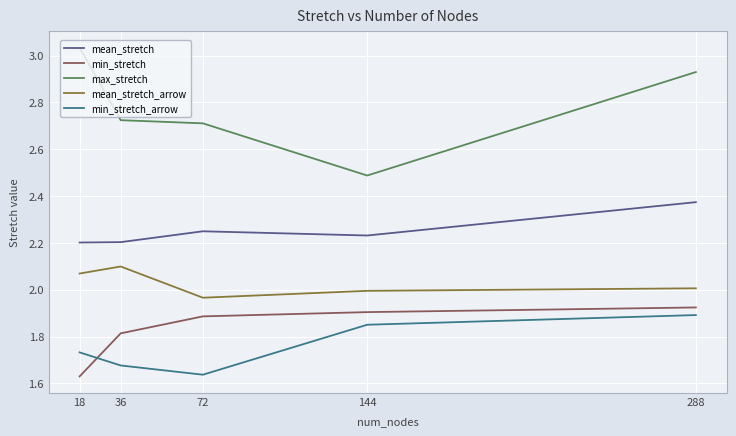

True or false: max_stretch and min_stretch_arrow intersect in this chart.

False